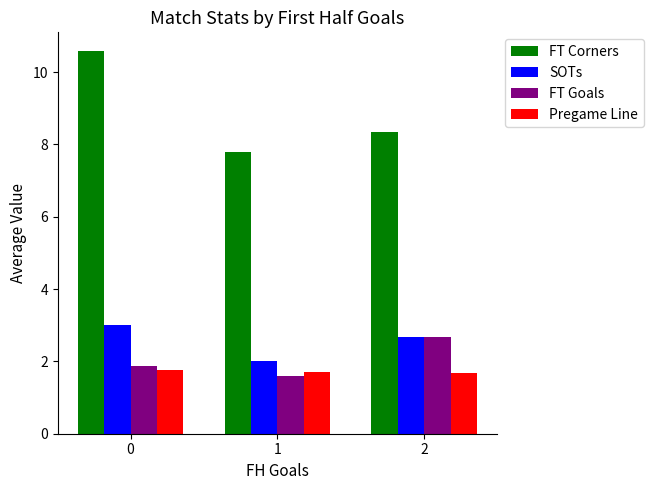

Rank the categories by FT Goals value from lowest to highest.

1, 0, 2